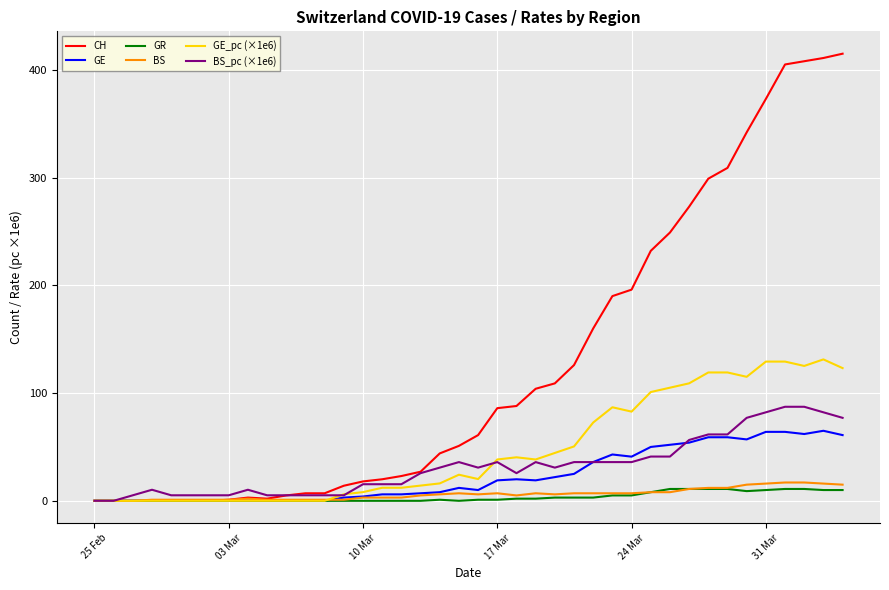

Which series has the largest range (max minus min)?

CH